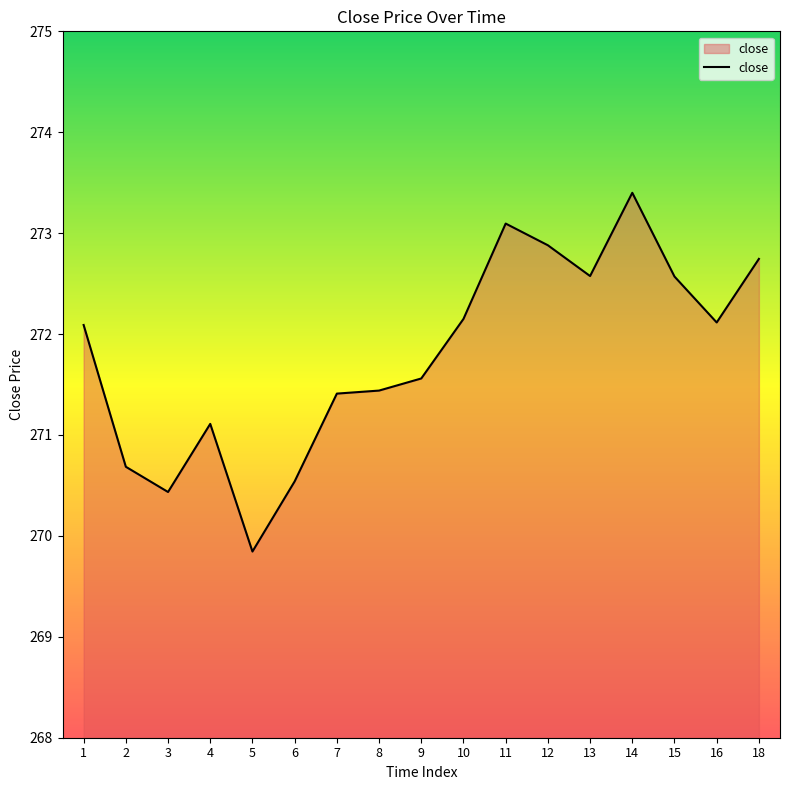

Read the value at 6.

270.5